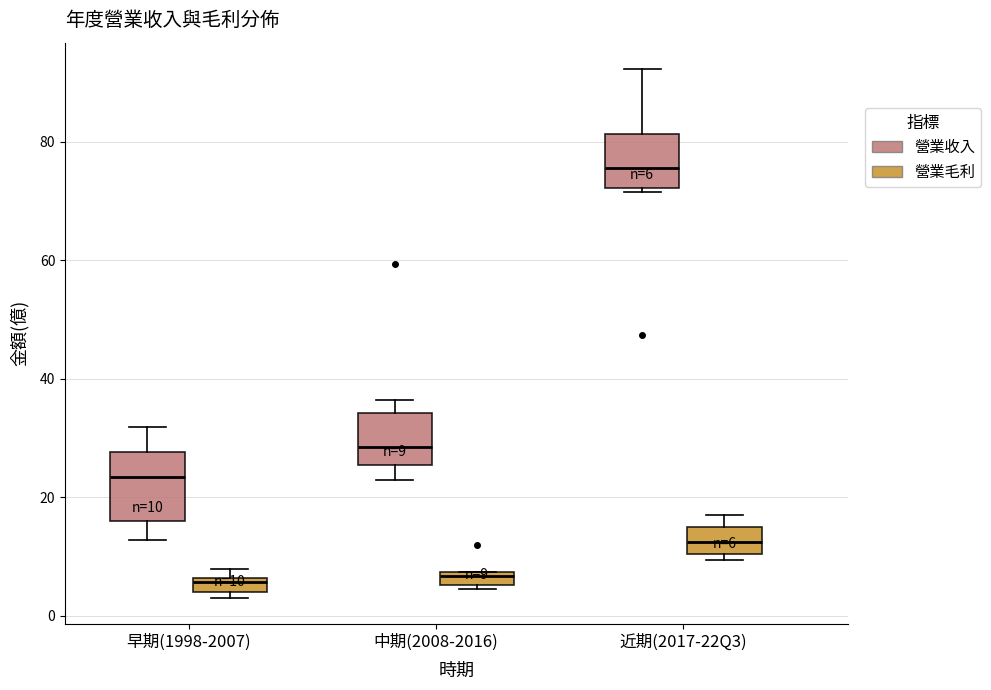

Comparing the boxes themselves (not the whiskers), which one is the tallest?

早期(1998-2007) (營業收入)